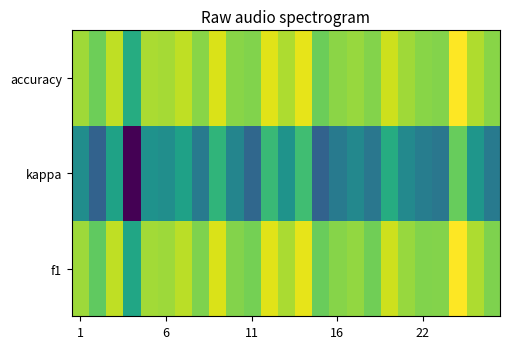

Reading right to left, transcribe all the data shown in this chart.

f1: 0.6	0.6	0.8	0.6	0.6	0.6	0.7	0.5	0.6	0.6	0.5	0.7	0.6	0.7	0.6	0.6	0.7	0.6	0.7	0.6	0.6	0.3	0.7	0.5	0.6
kappa: 0.2	0.3	0.5	0.1	0.2	0.2	0.4	0.2	0.2	0.2	0.1	0.5	0.3	0.4	0.1	0.2	0.4	0.2	0.3	0.2	0.3	-0.3	0.3	0.1	0.2
accuracy: 0.6	0.6	0.8	0.6	0.6	0.6	0.7	0.6	0.6	0.6	0.5	0.7	0.6	0.7	0.6	0.6	0.7	0.6	0.7	0.6	0.6	0.4	0.7	0.5	0.6